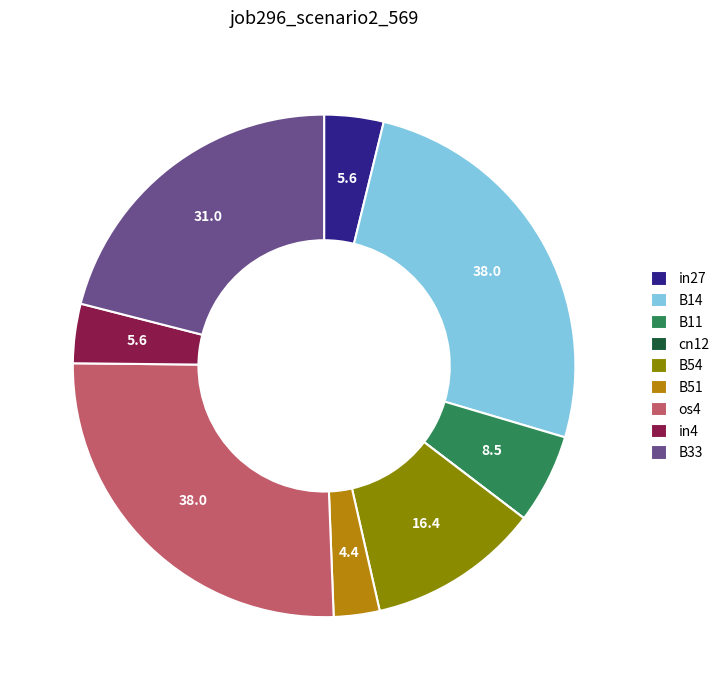

True or false: B14 accounts for 26% of the total.

True